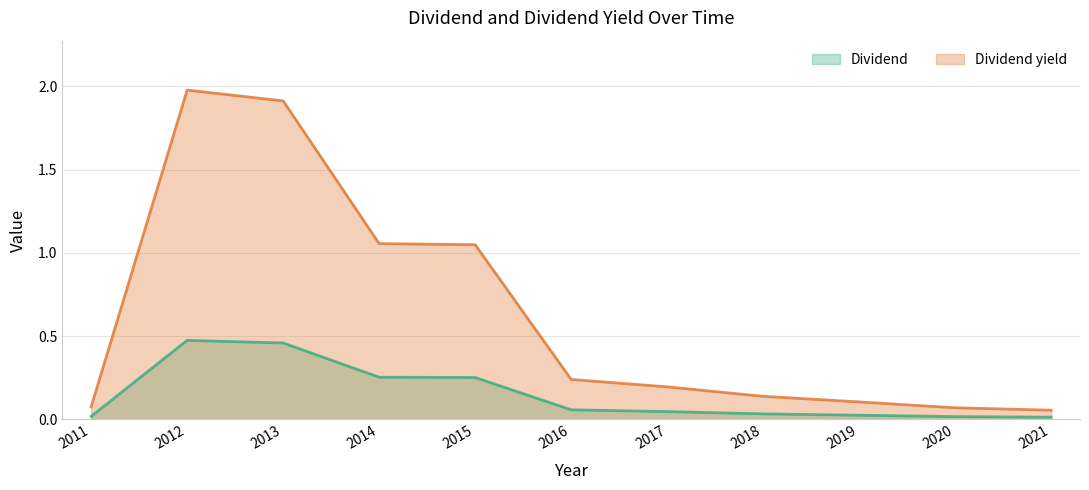

True or false: Dividend yield has more than 2 points higher than both neighbors.

False